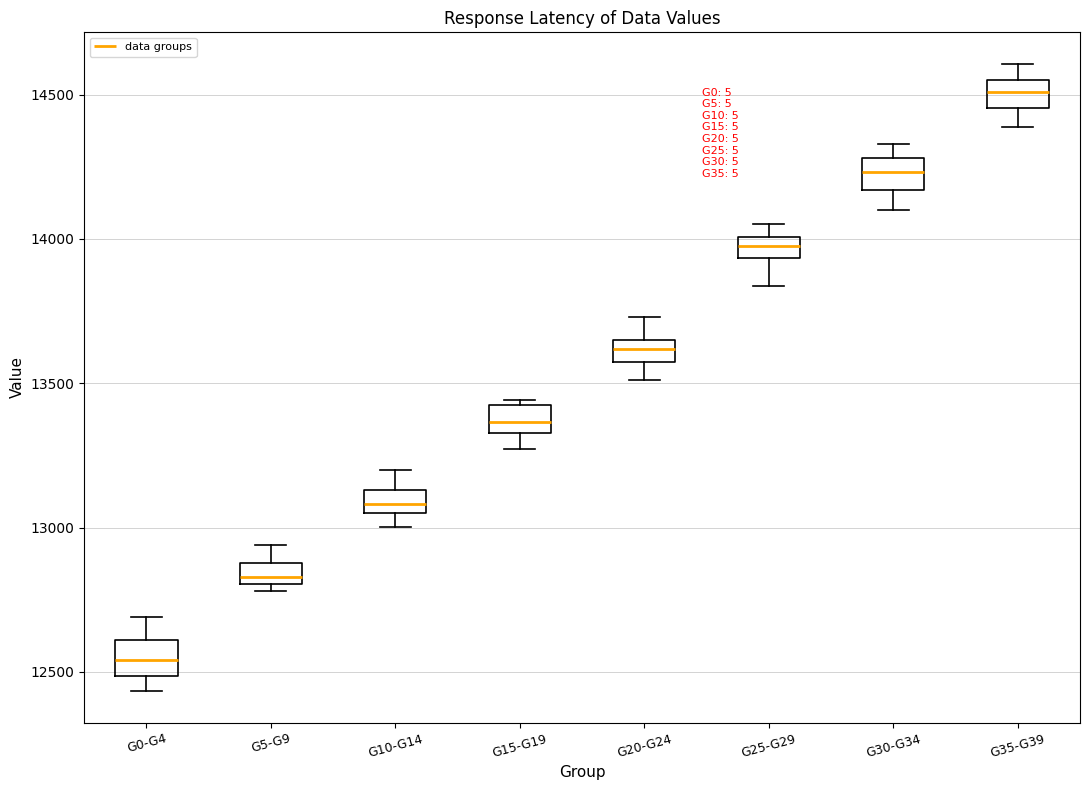

Where does the lower whisker of the box for G25-G29 end on the y-axis? The values are not printed on the chart, so give them approximately, as read against the axis.

13850